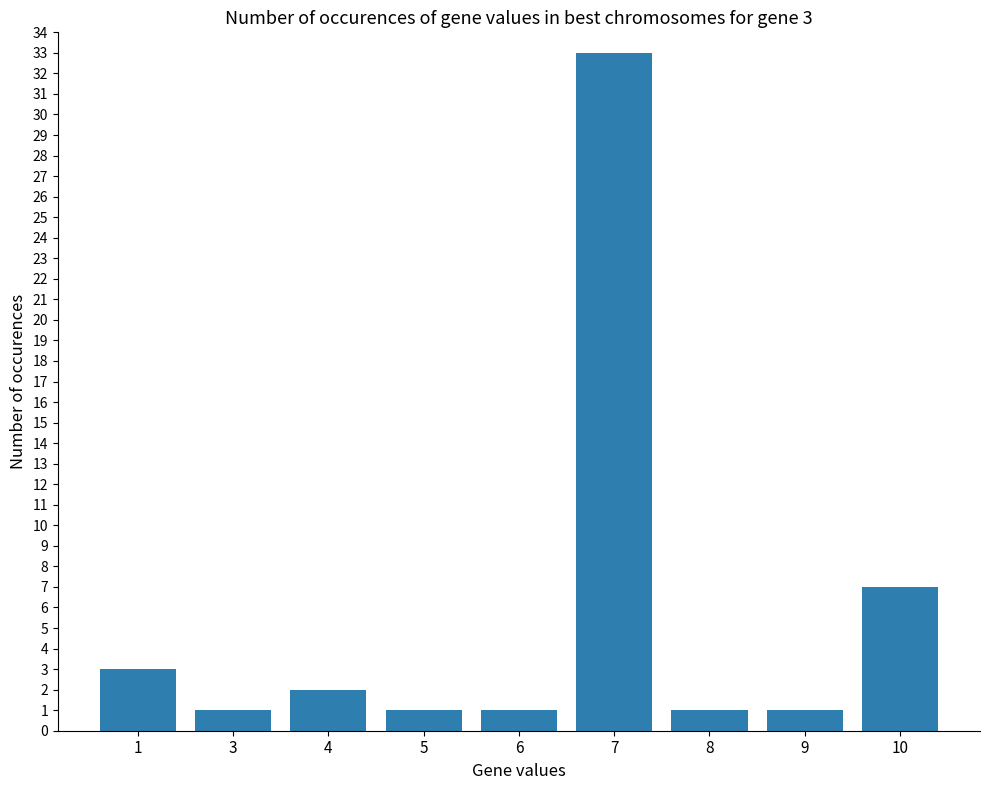

What is the approximate value at 10, to the nearest 10?

10